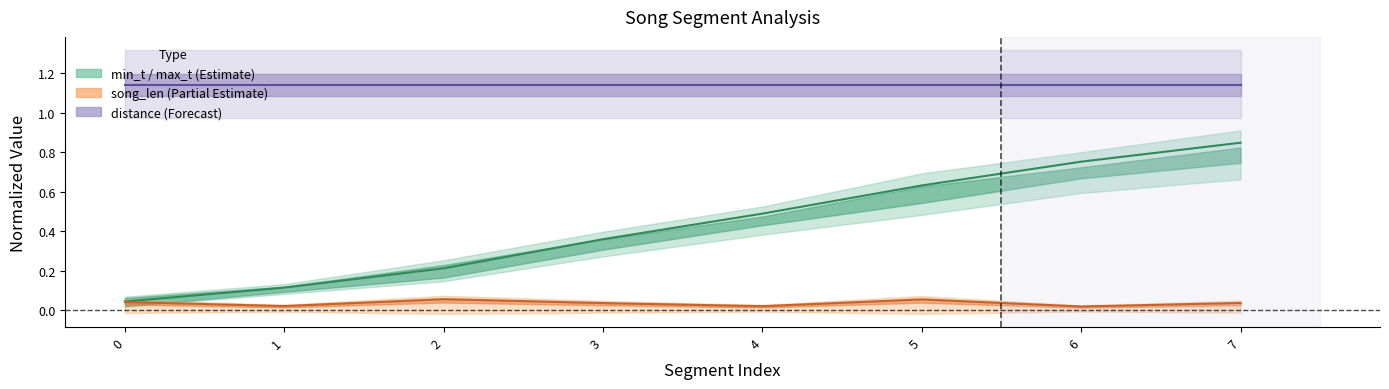

How many lines are shown in the chart?

3